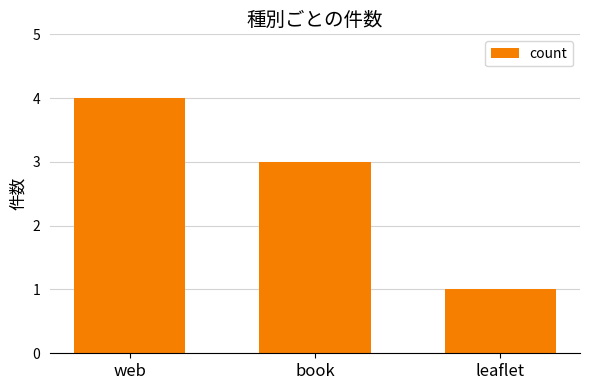

How many values are between 1 and 4?

3